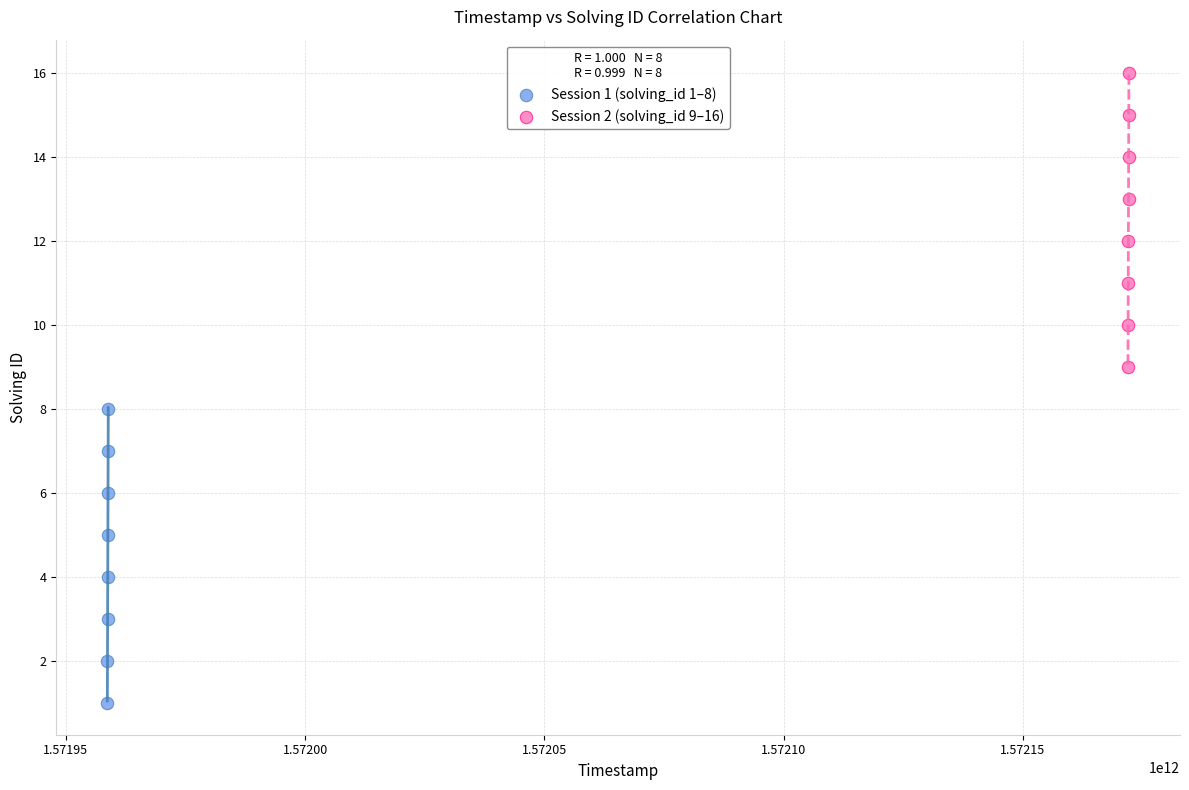

Which series reaches the minimum Y coordinate?

Session 1 (solving_id 1–8)